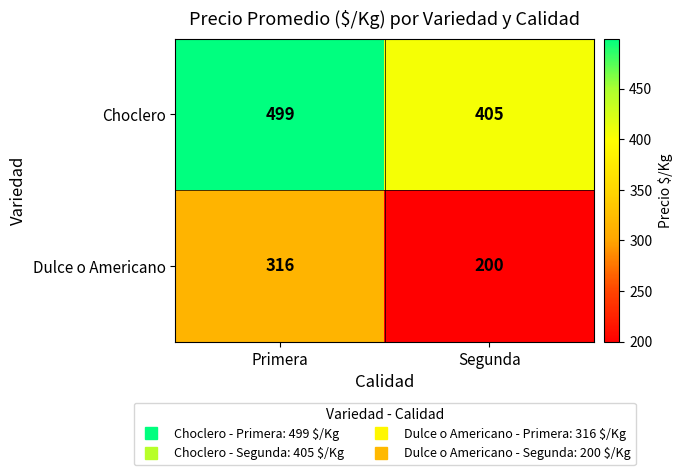

What is the maximum value shown in the chart?

499